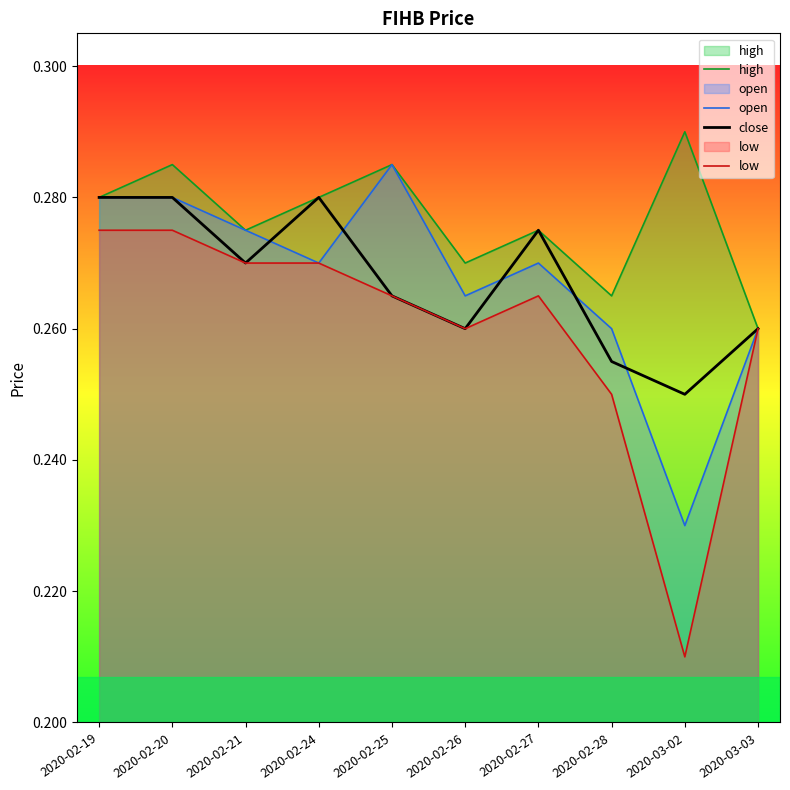

List the series in order of their peak value, lowest first.

low, close, open, high